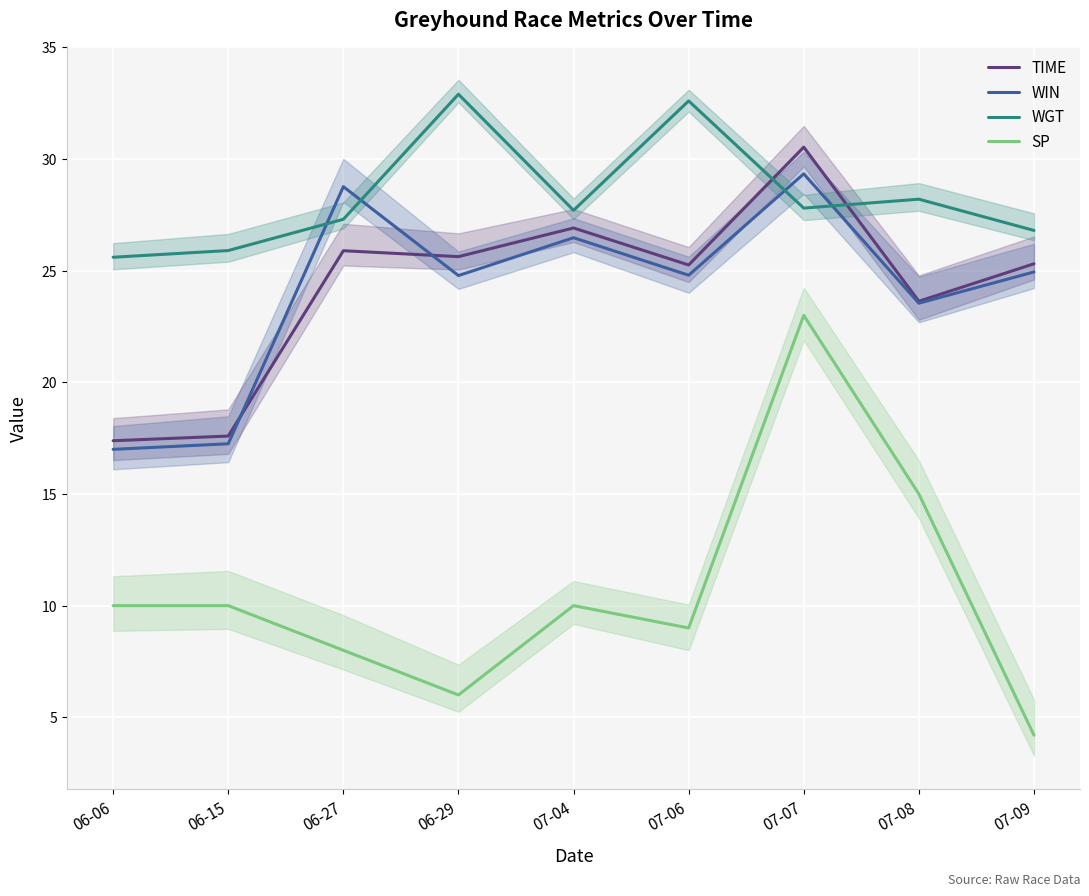

What is the difference between the second highest and second lowest values in the TIME series?

9.3